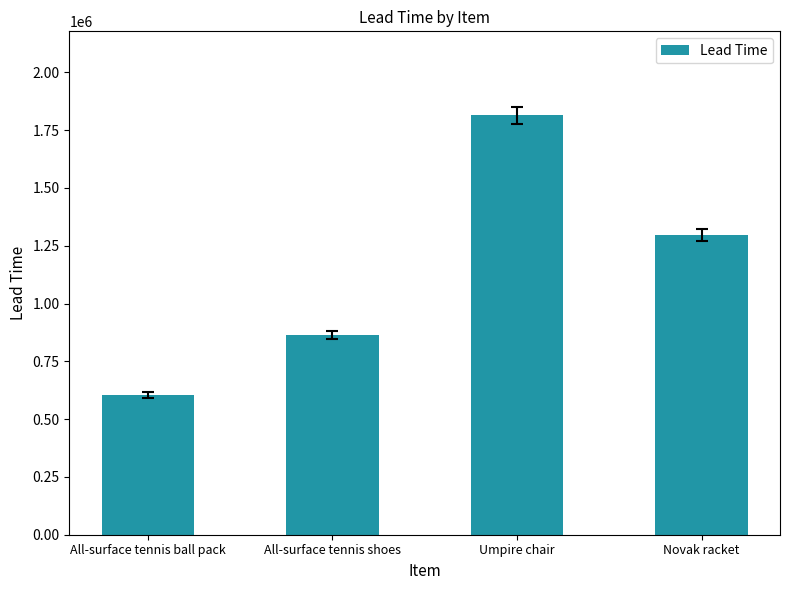

True or false: the data shows 1814400 at Umpire chair.

True